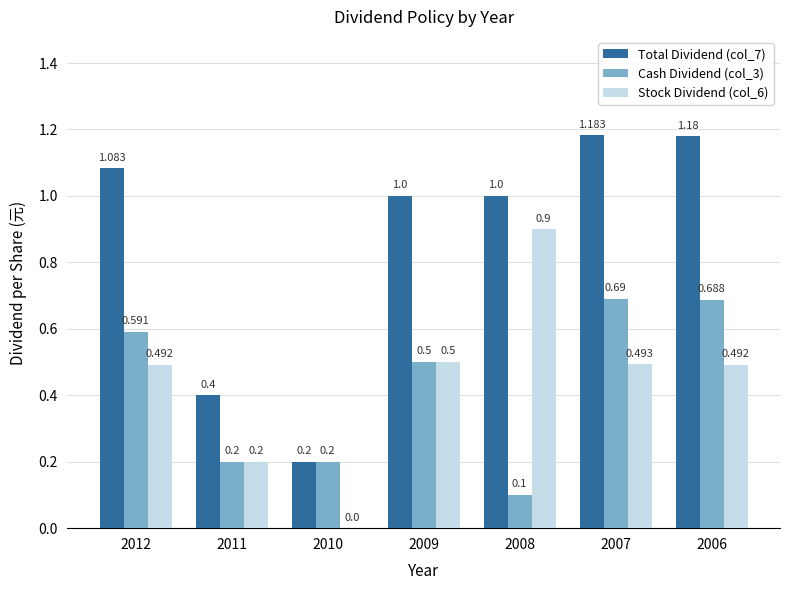

Is the value of Total Dividend (col_7) at 2012 greater than the value of Cash Dividend (col_3) at 2012?

Yes